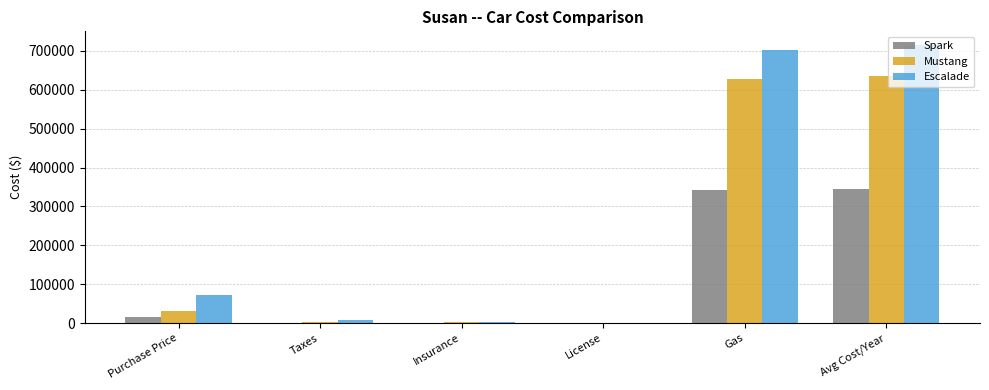

Which series has the largest total across all categories?

Escalade